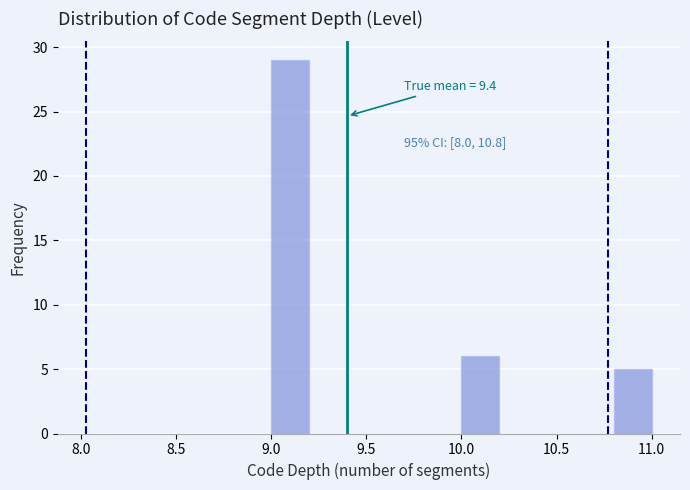

Which range on the x-axis has the tallest bar?

9.0 to 9.2